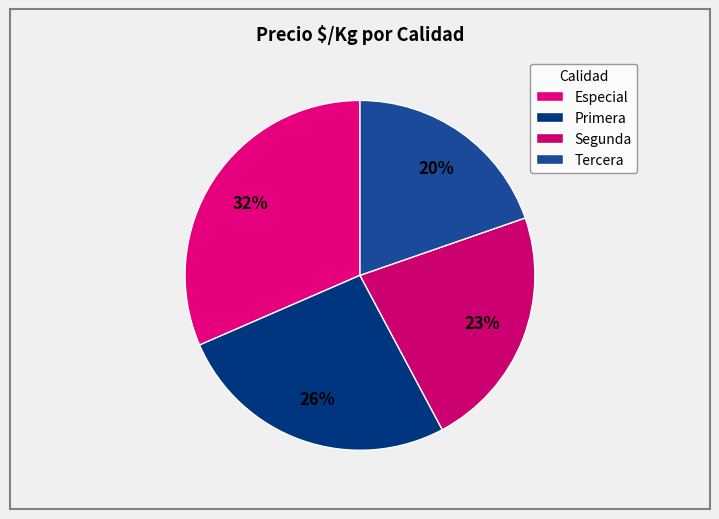

How many segments does this pie chart have?

4